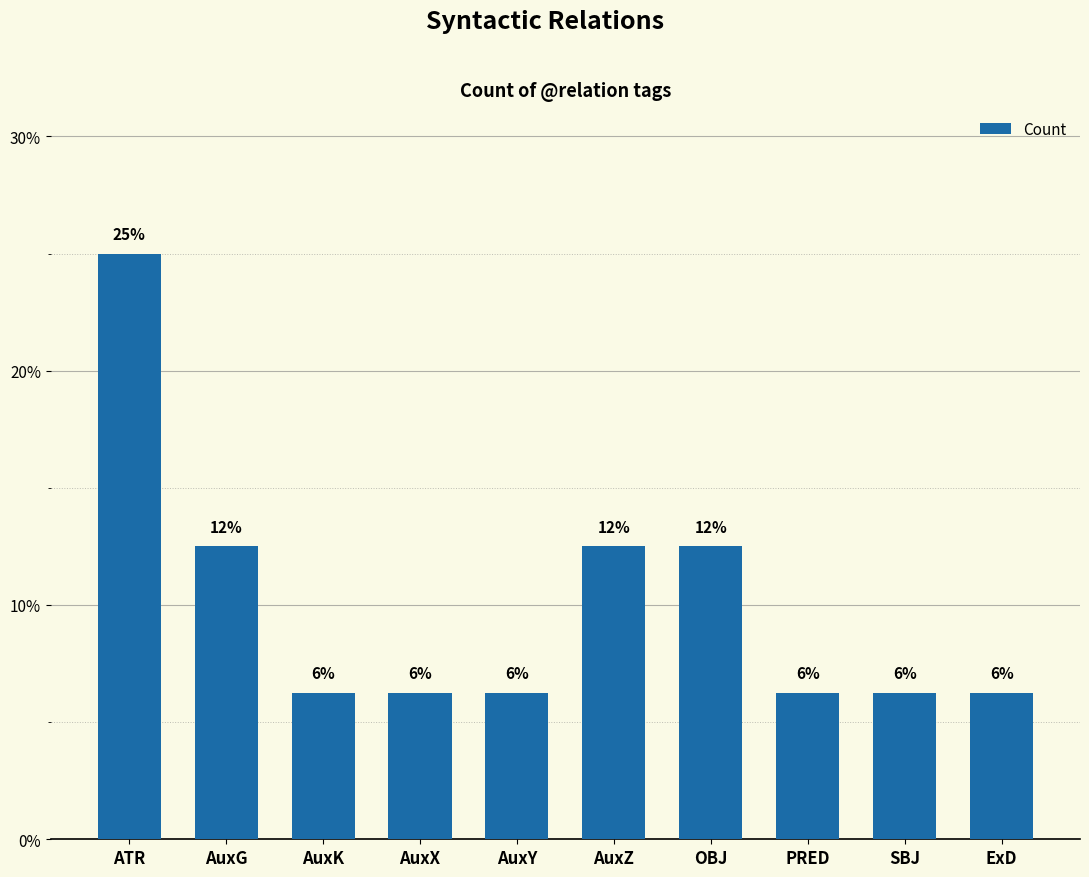

Does the chart contain any negative values?

No